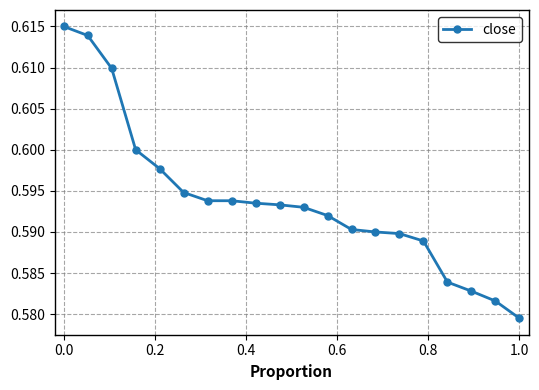

Count the values in the range 0 to 1.

20